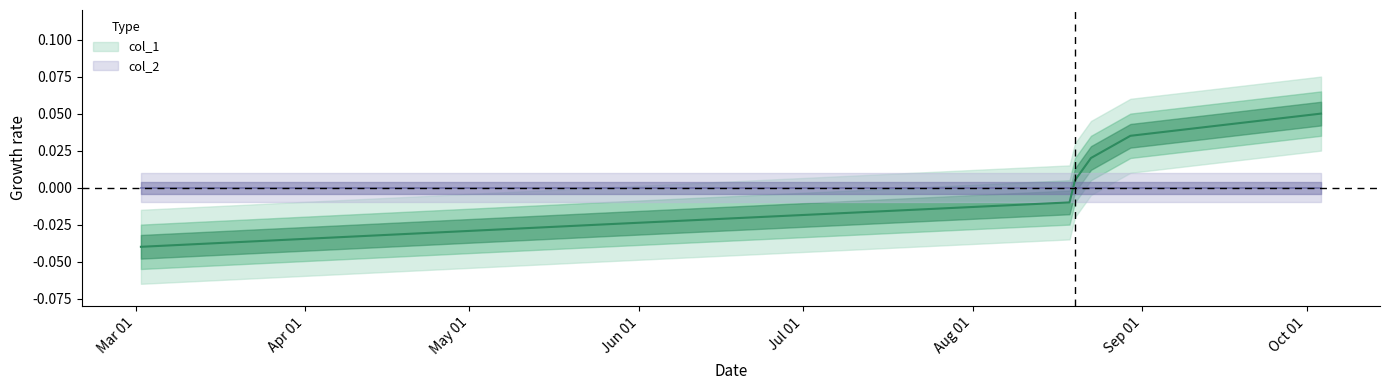

What is the difference between the maximum and minimum values?

0.1